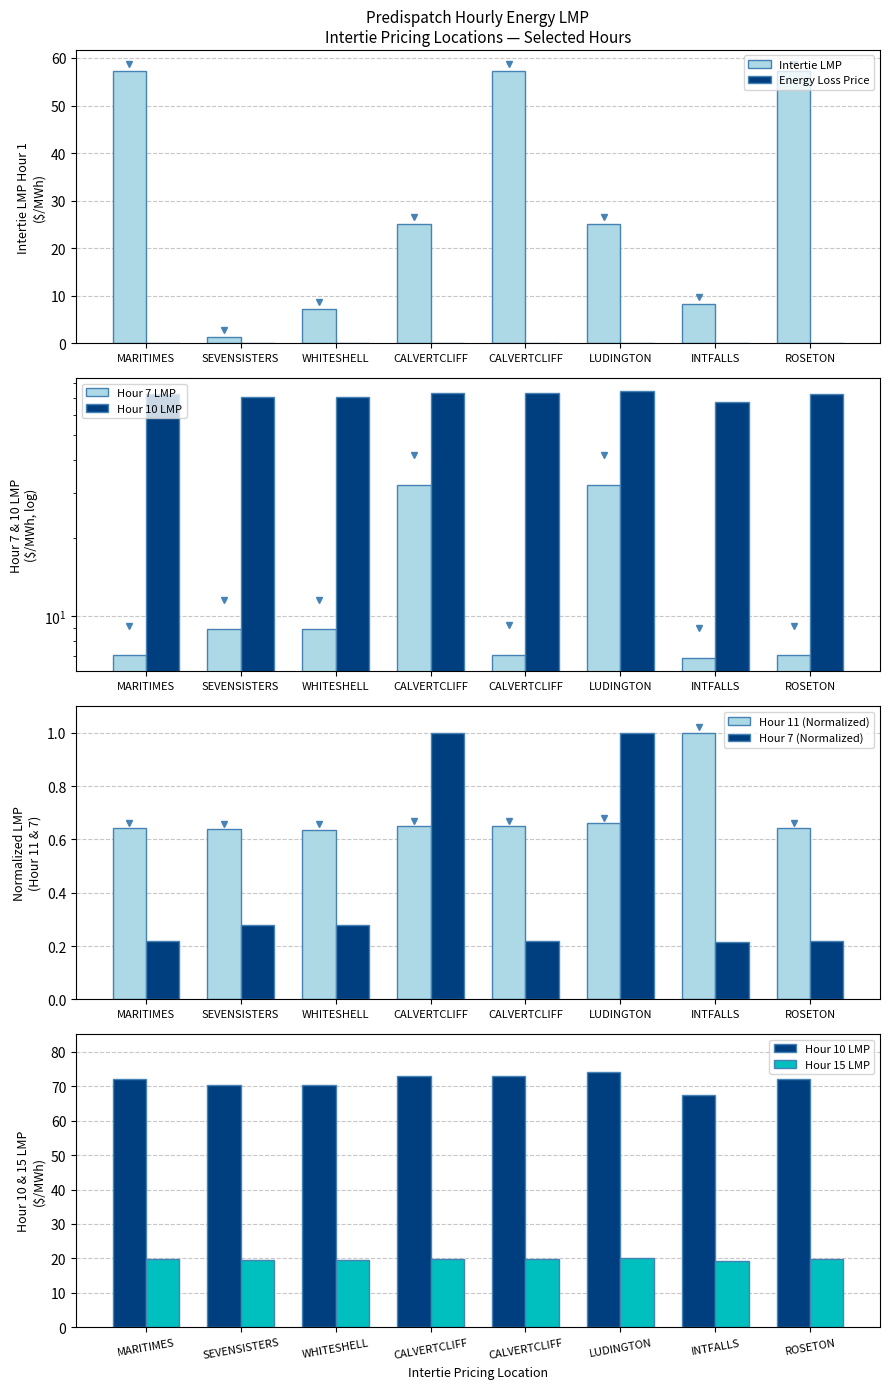

The Intertie LMP series shows 28.4 at MARITIMES. True or false?

False